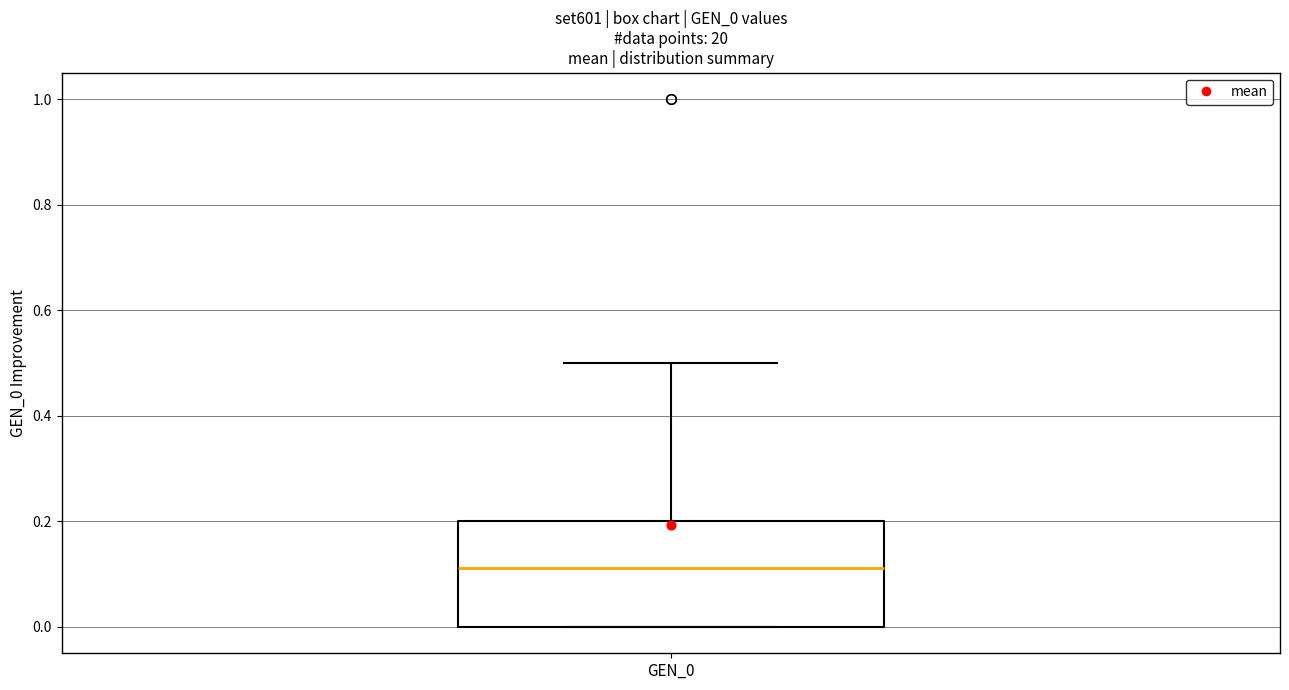

Read this box plot against the y-axis: the position of the median line, the range covered by the box, and the ends of both whiskers. The values are not printed on the chart, so give them approximately, as read against the axis.

median 0.12, box 0.00 to 0.20, whiskers 0.00 to 0.50